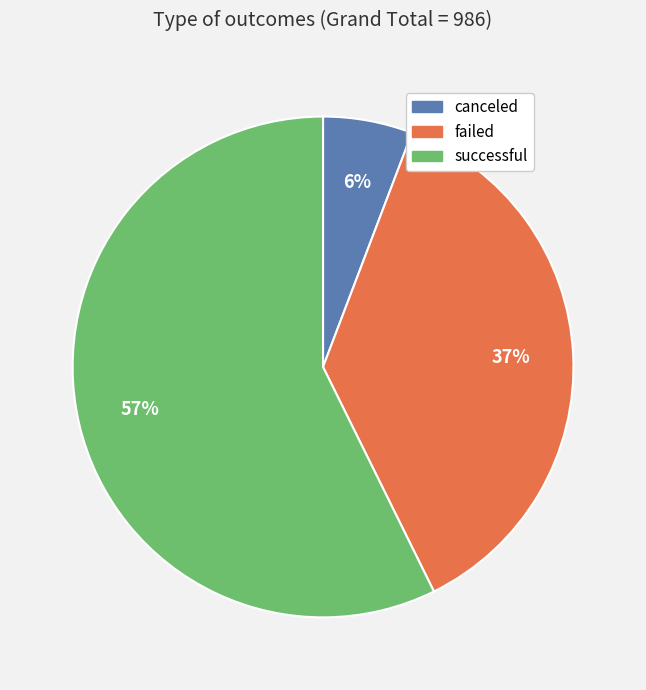

True or false: failed accounts for 37% of the total.

True